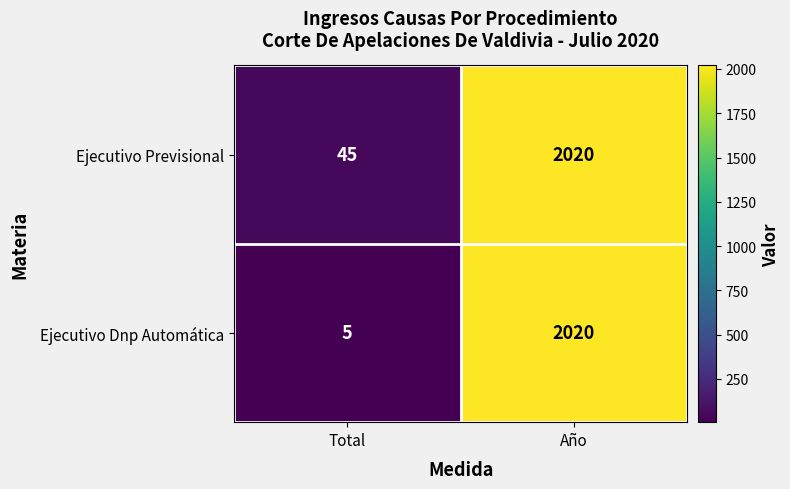

Is it true that Ejecutivo Previsional equals 69 at Total?

False